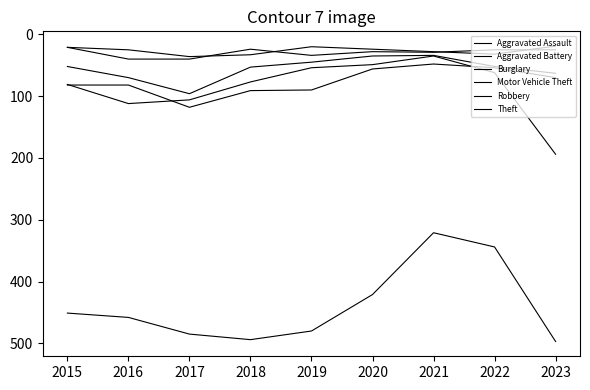

How many lines are shown in the chart?

6